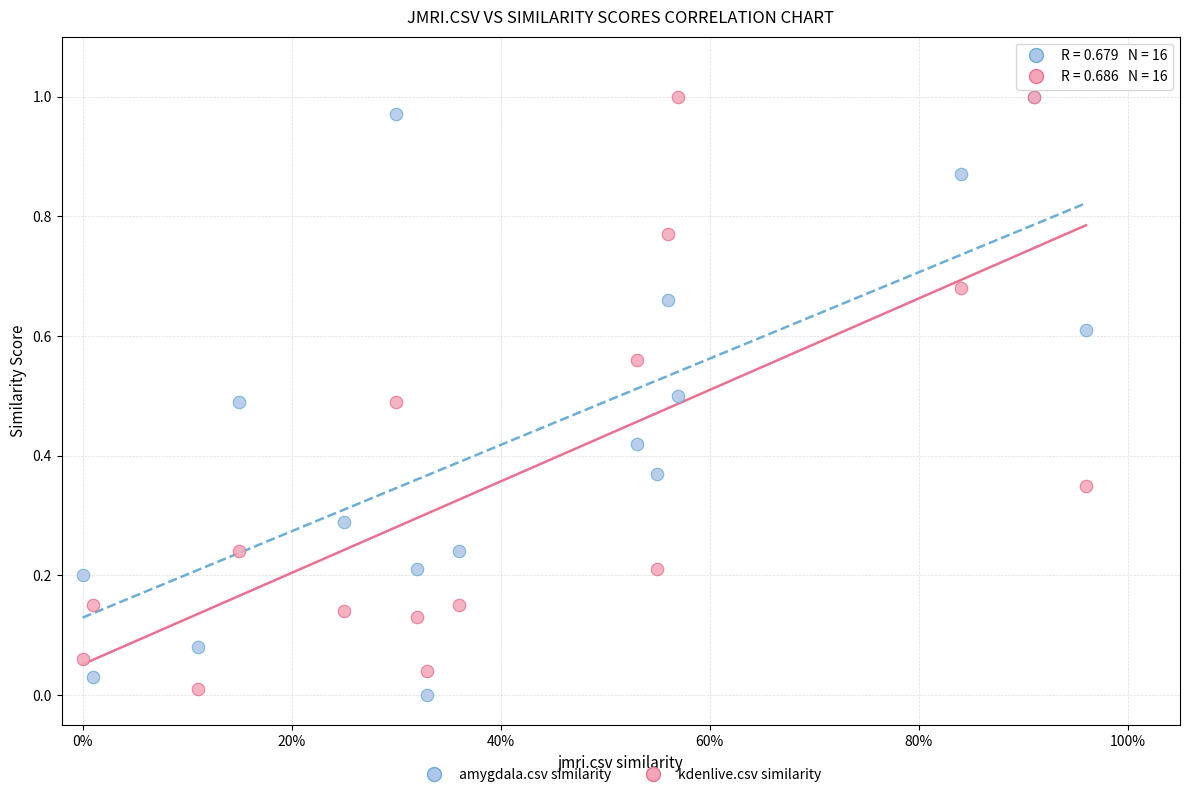

What are all the series names shown in the legend?

amygdala.csv similarity, kdenlive.csv similarity